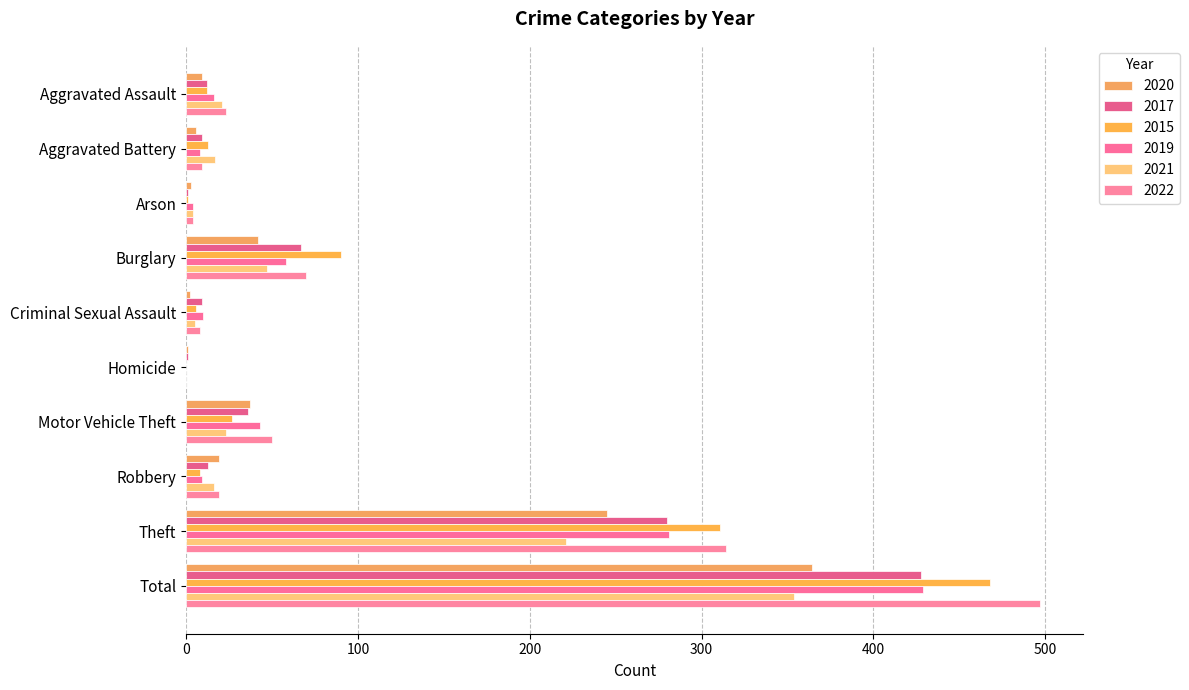

Read the 2015 value at Total.

468